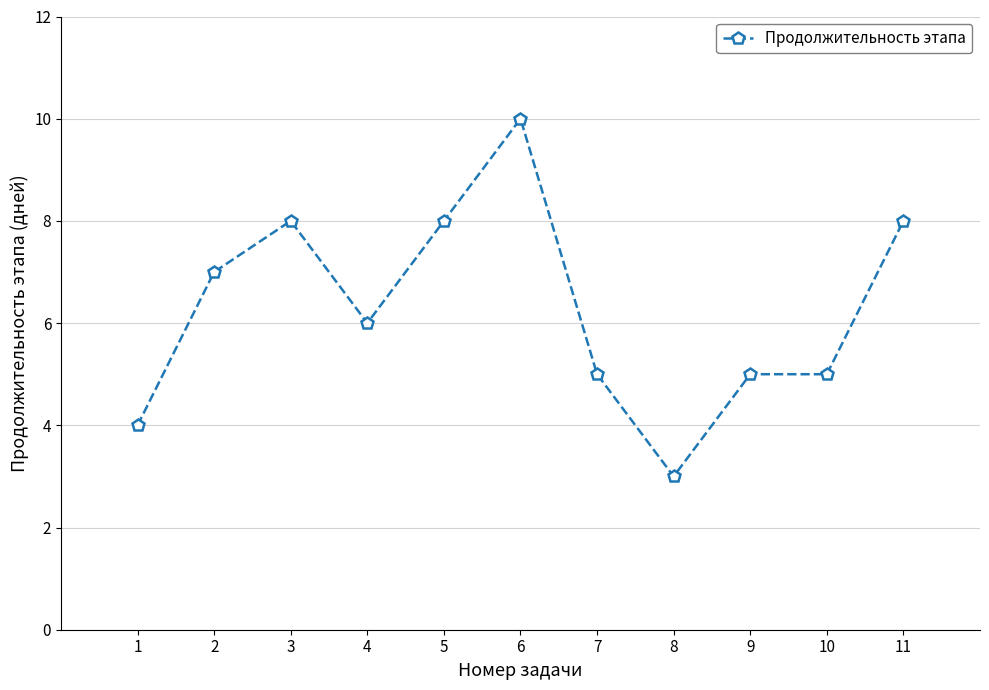

Approximately how many times larger is the value at 5 compared to 9?

1.6